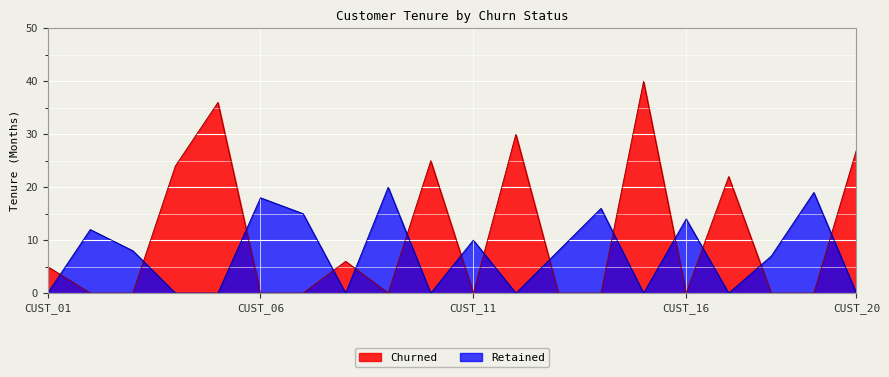

The Retained series shows -12 at CUST_20. True or false?

False